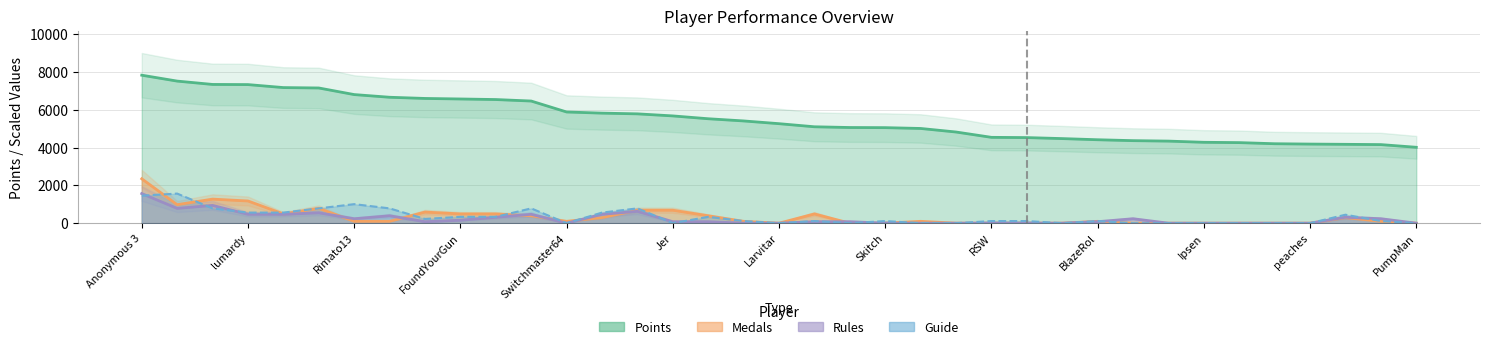

What is the label of the 18th point from the right?

Inkstar